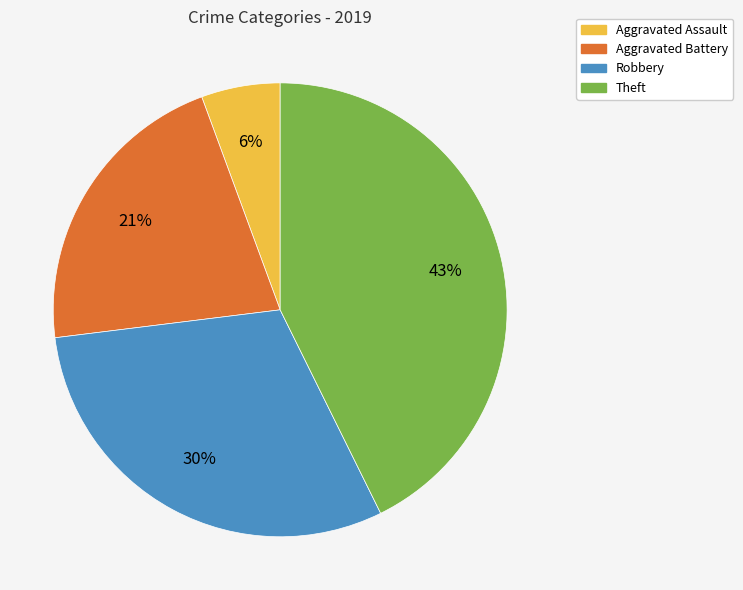

What is the ratio of the value at Theft to the value at Aggravated Battery?

2.0